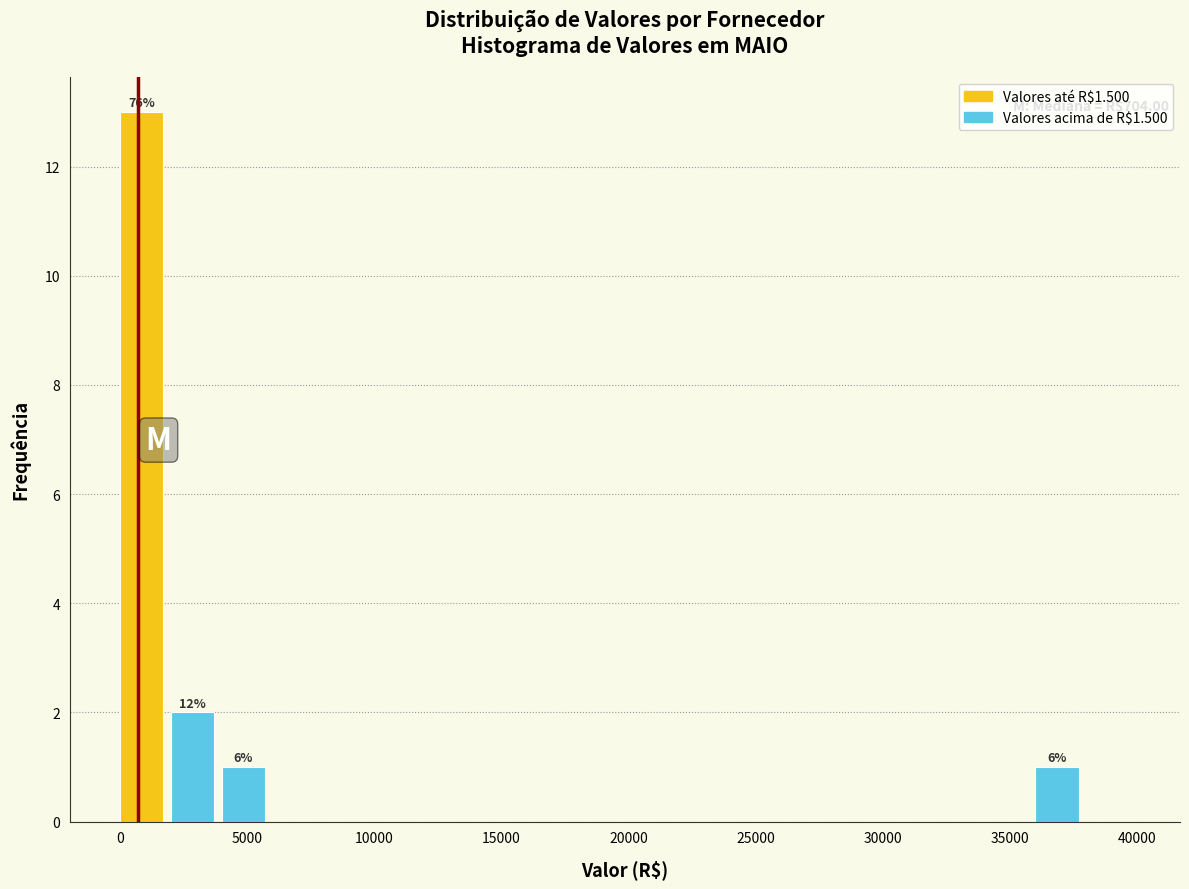

Which range on the x-axis has the tallest bar?

0 to 2000